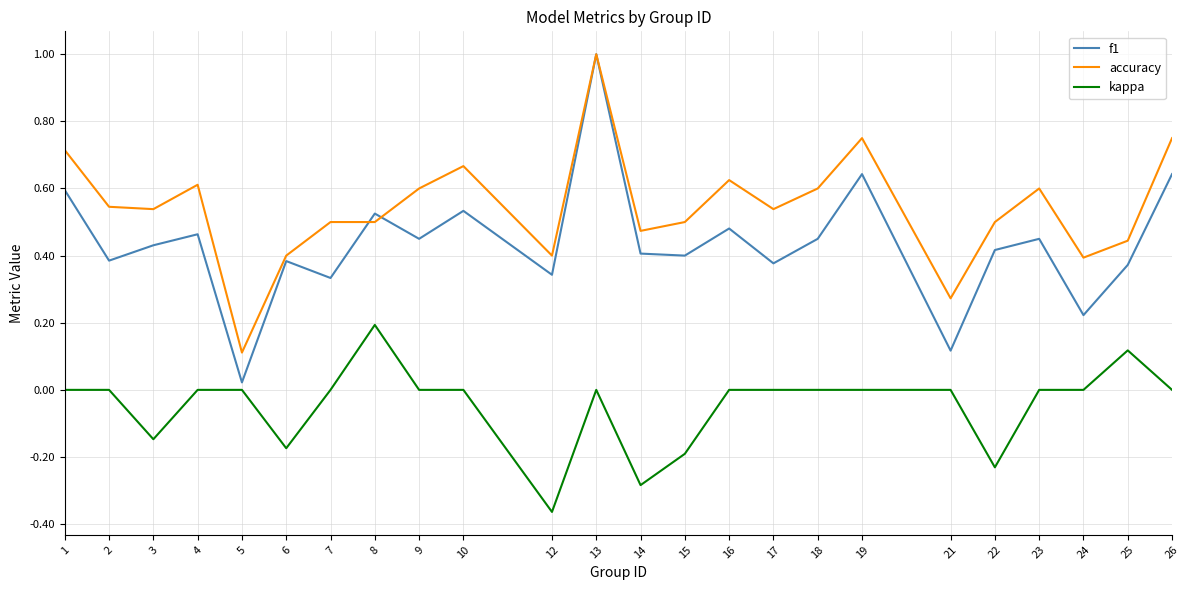

True or false: kappa and accuracy intersect in this chart.

False